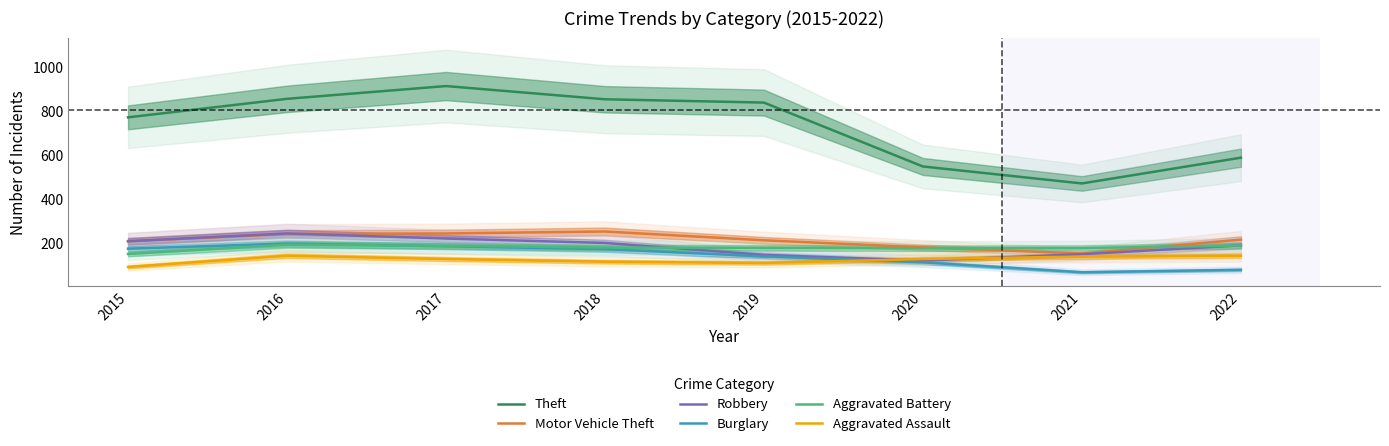

Is this an area chart (filled region under the line)?

No